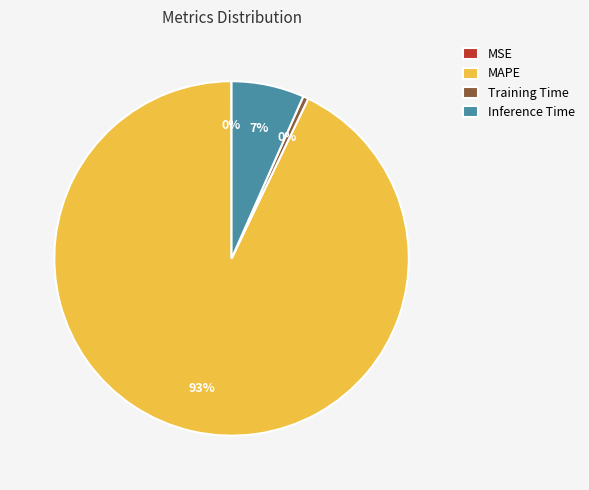

Between Training Time and Inference Time, which is larger?

Inference Time